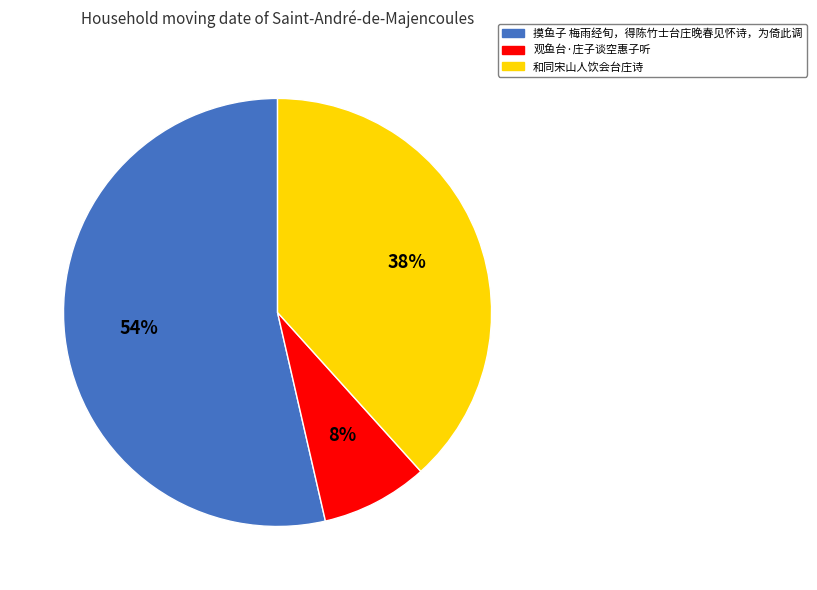

The 观鱼台·庄子谈空惠子听 slice represents 1% of the pie. True or false?

False